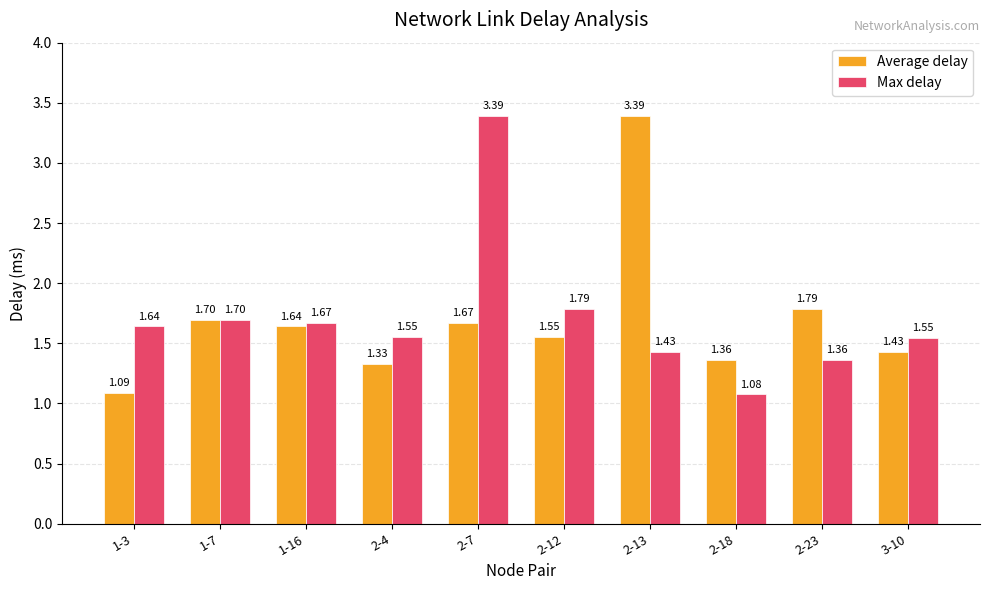

What is the difference between the highest and lowest values at 2-18?

0.3